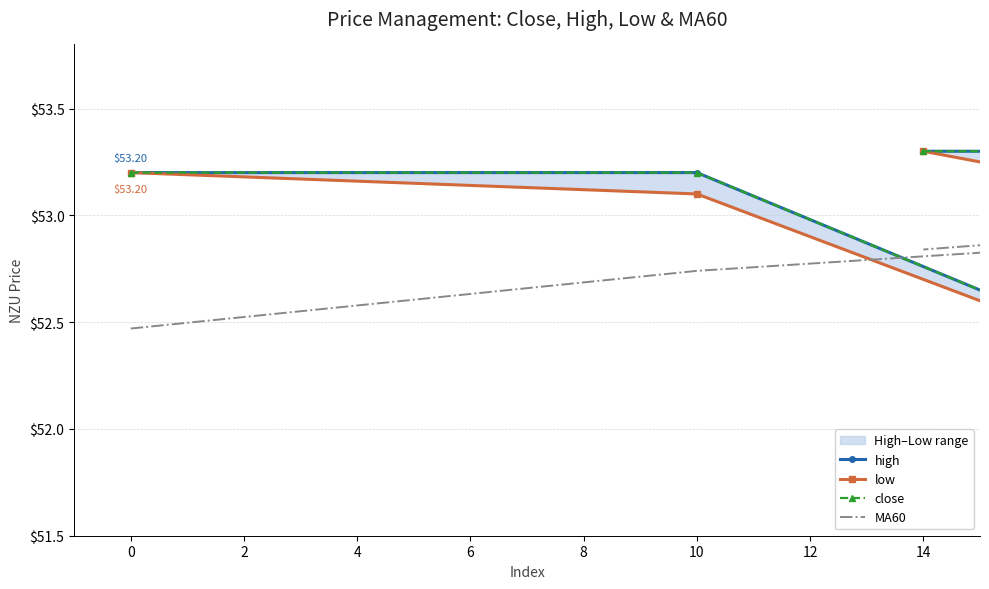

What is the highest value of the close series?

53.3